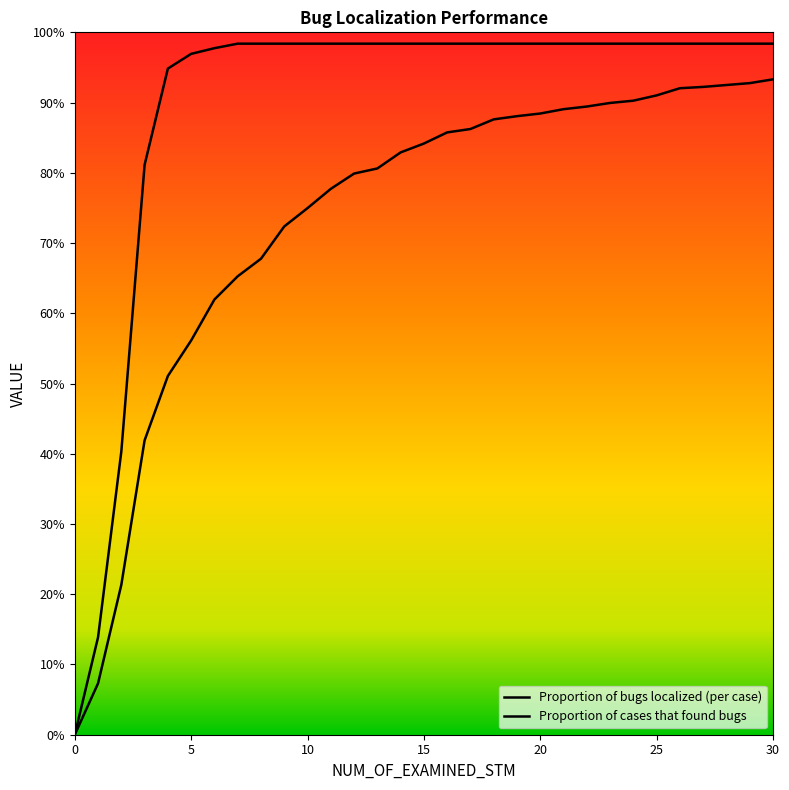

What are all the series names shown in the legend?

Proportion of bugs localized (per case), Proportion of cases that found bugs